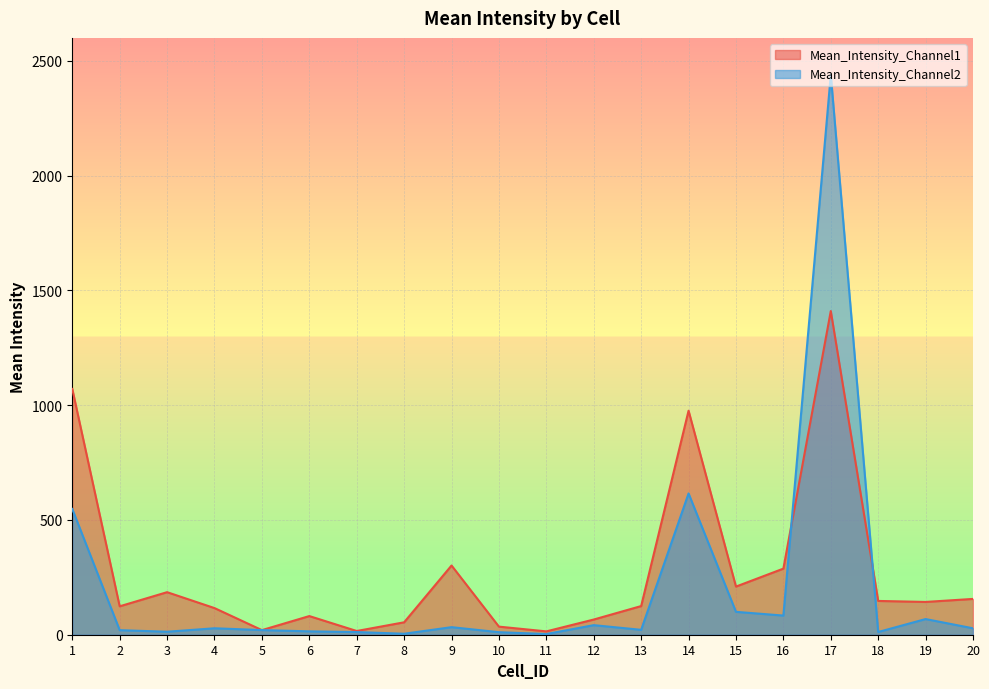

Between 16 and 17, which series saw the biggest shift?

Mean_Intensity_Channel2